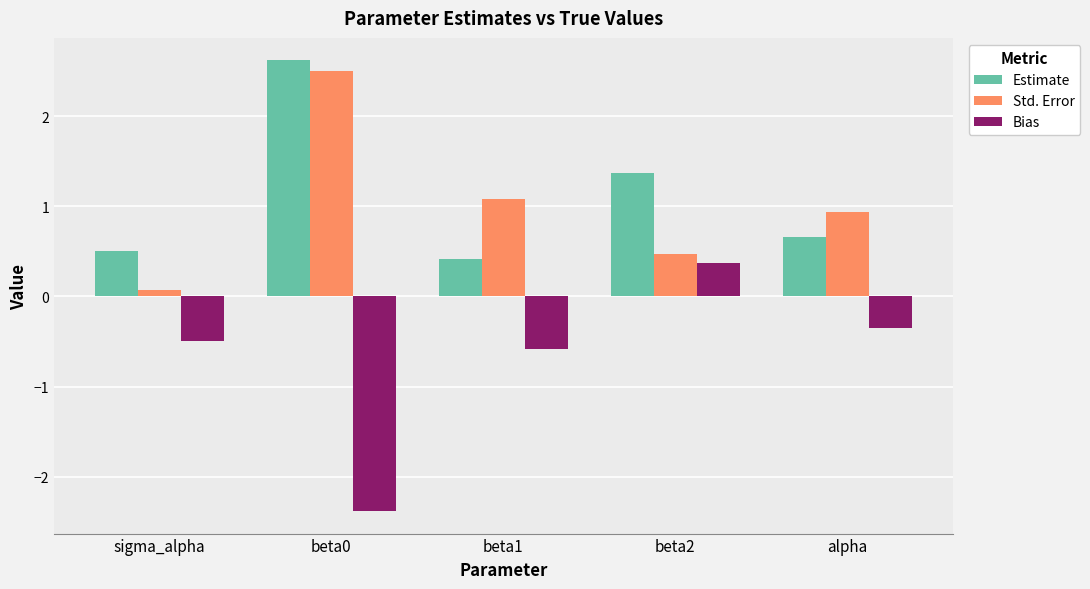

Which category has the highest value across all series?

beta0